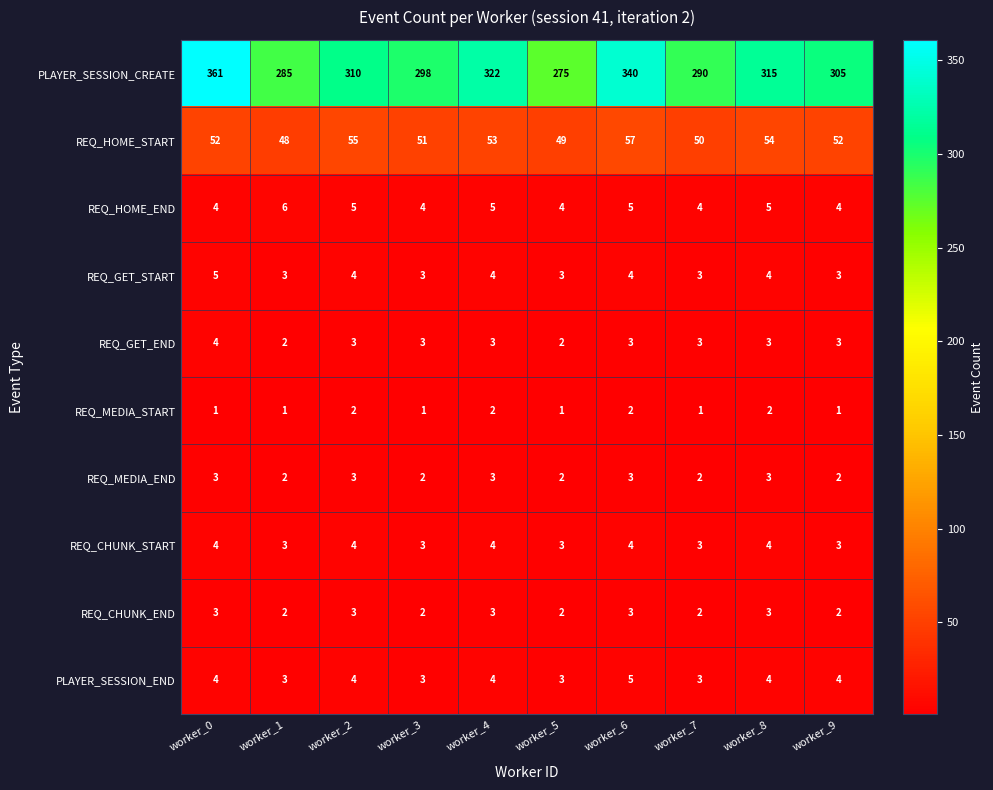

How many categories are shown in the chart?

10